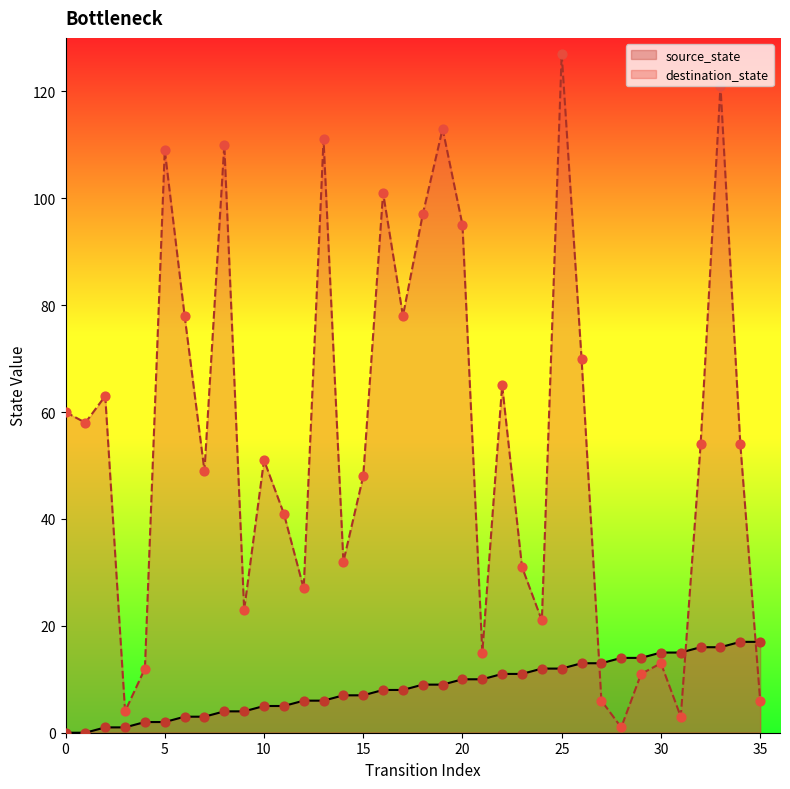

At which category is the sum across all series the highest?

25